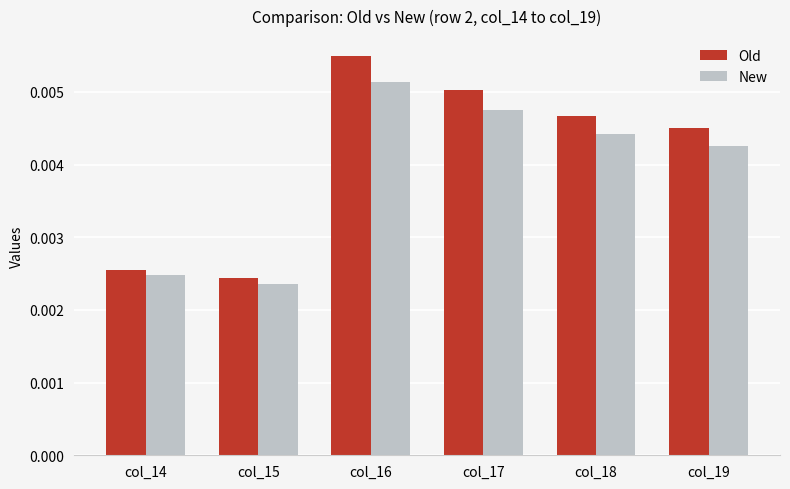

How many groups of bars are there?

6